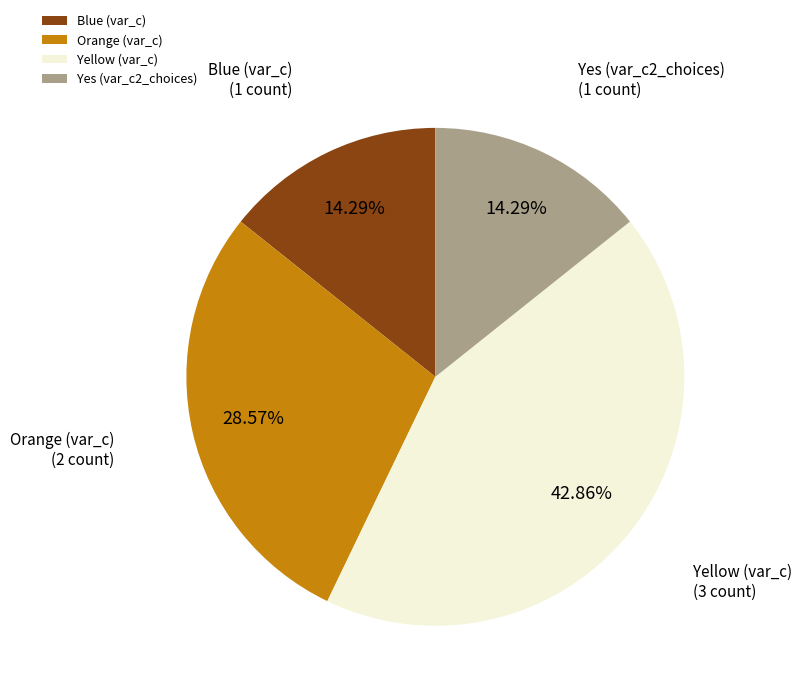

Is the sum of Yes (var_c2_choices) and Blue (var_c) greater than half?

No